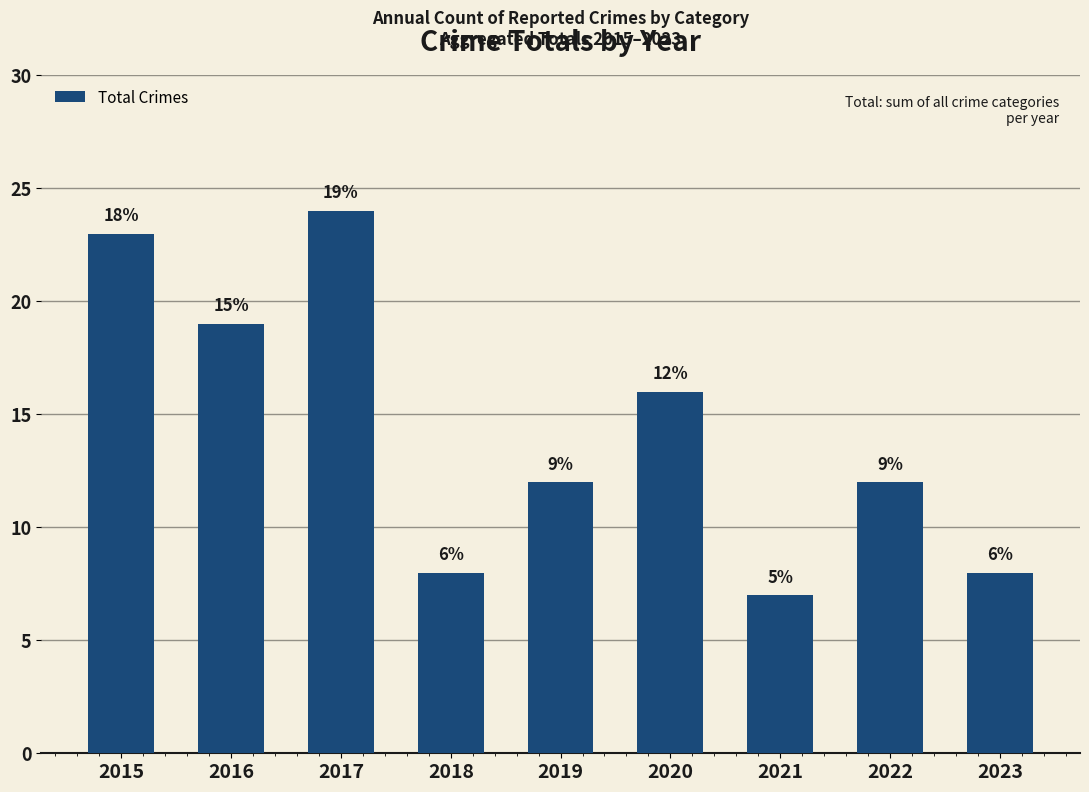

Which has a higher value, 2017 or 2019?

2017